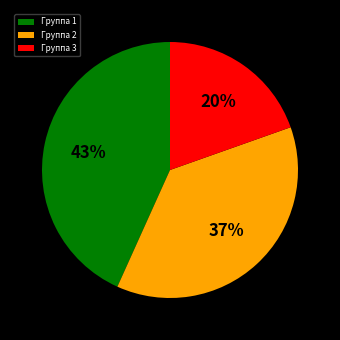

Rank the categories by value from highest to lowest.

Группа 1, Группа 2, Группа 3